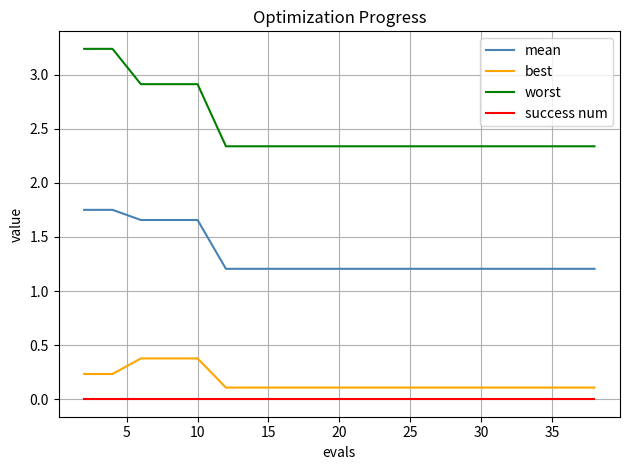

Which series has the widest spread of values?

worst